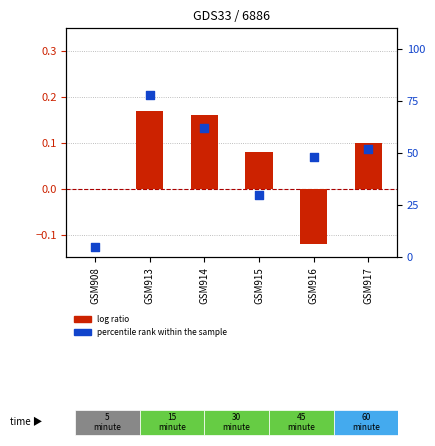

Which series contains the lowest Y value?

log ratio